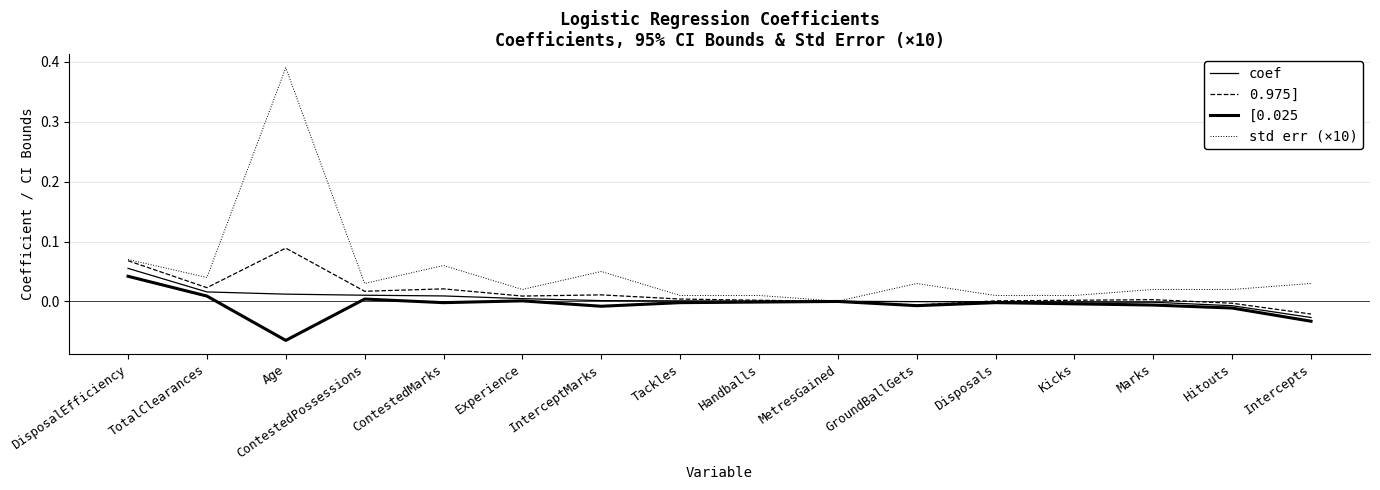

Which category has the highest value in the std err (×10) series?

Age